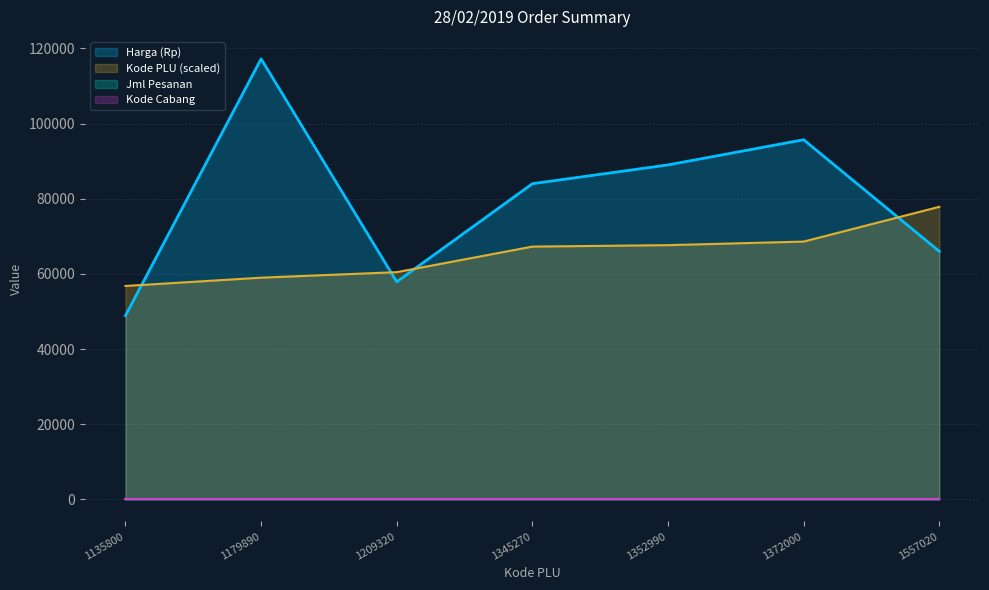

The Kode PLU series shows 110518.9 at 1345270. True or false?

False